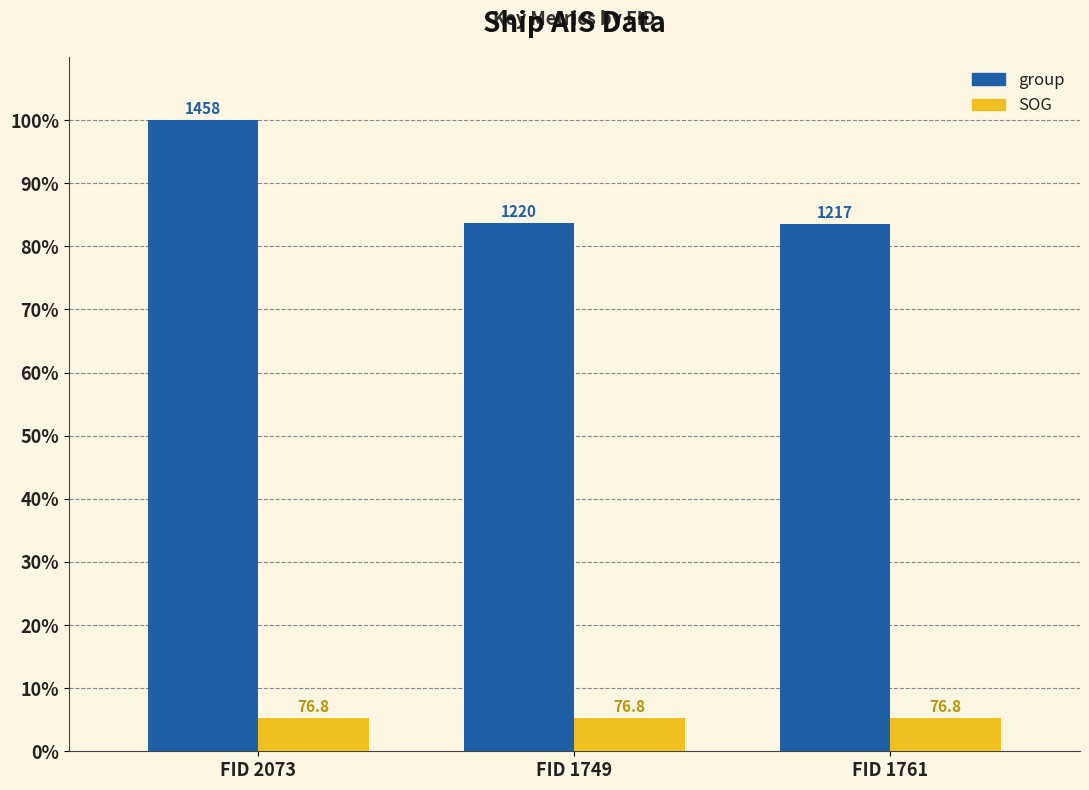

How many groups of bars are there?

3